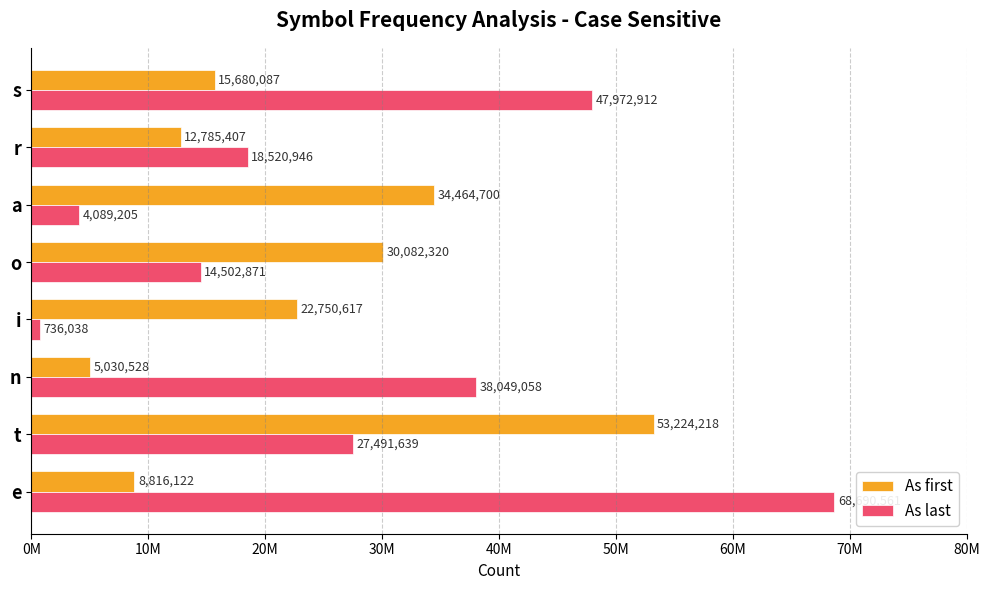

What are all the series names shown in the legend?

As first, As last